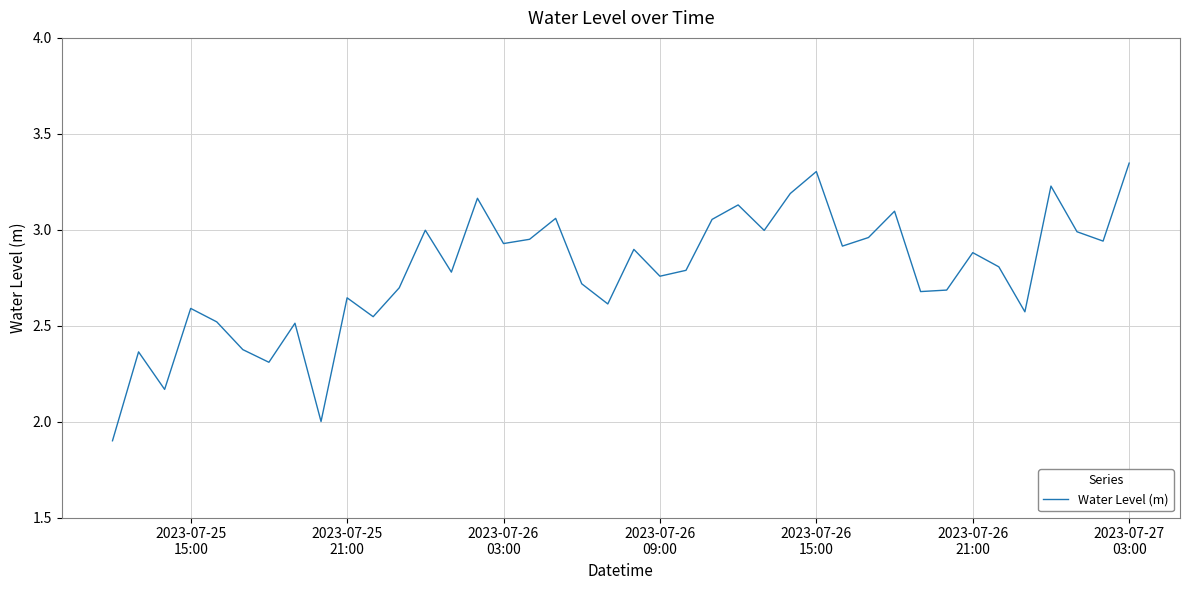

What is the difference between the maximum and minimum values?

1.4